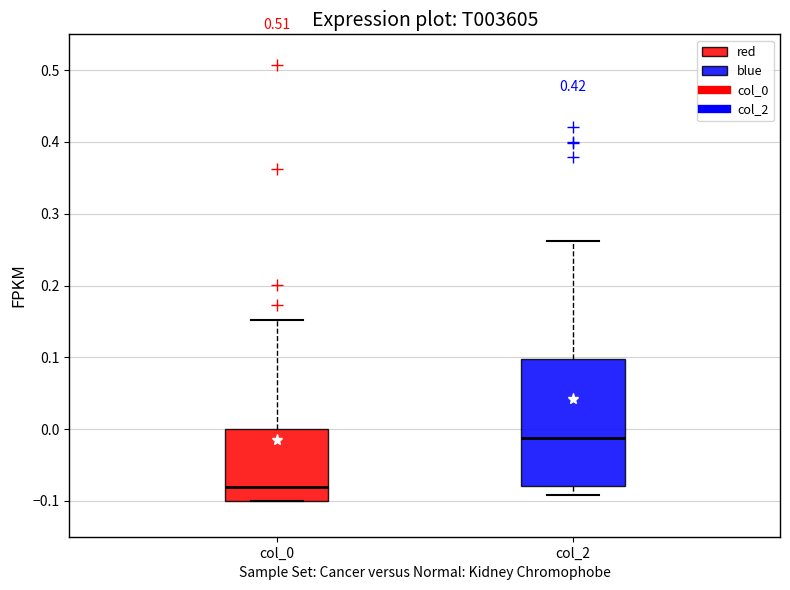

Which box's median line is the lowest?

col_0